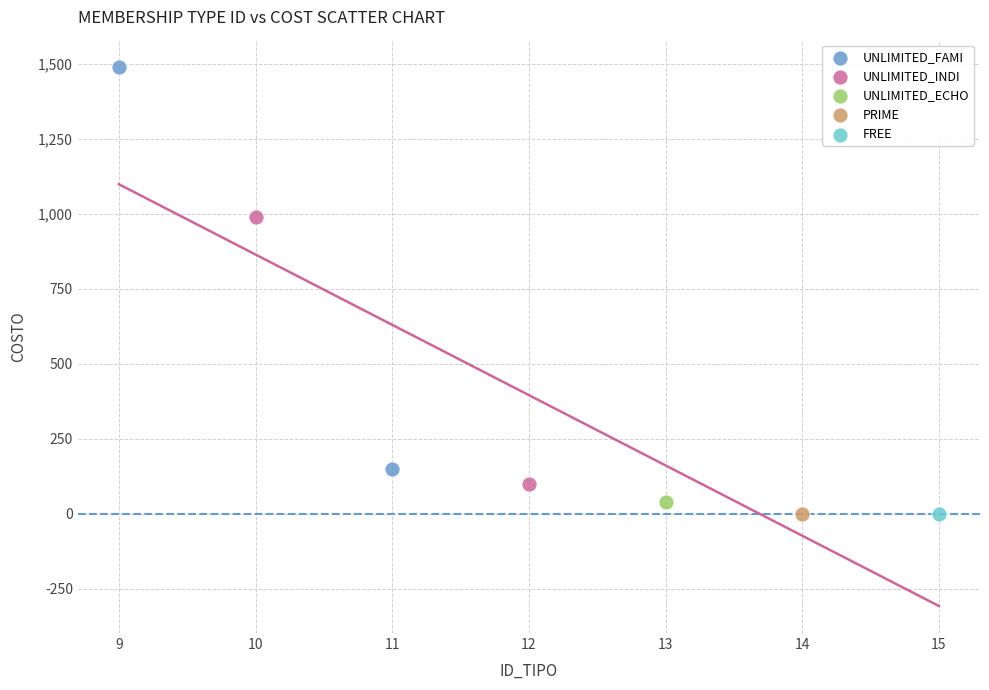

What are all the series names shown in the legend?

UNLIMITED_FAMI, UNLIMITED_INDI, UNLIMITED_ECHO, PRIME, FREE